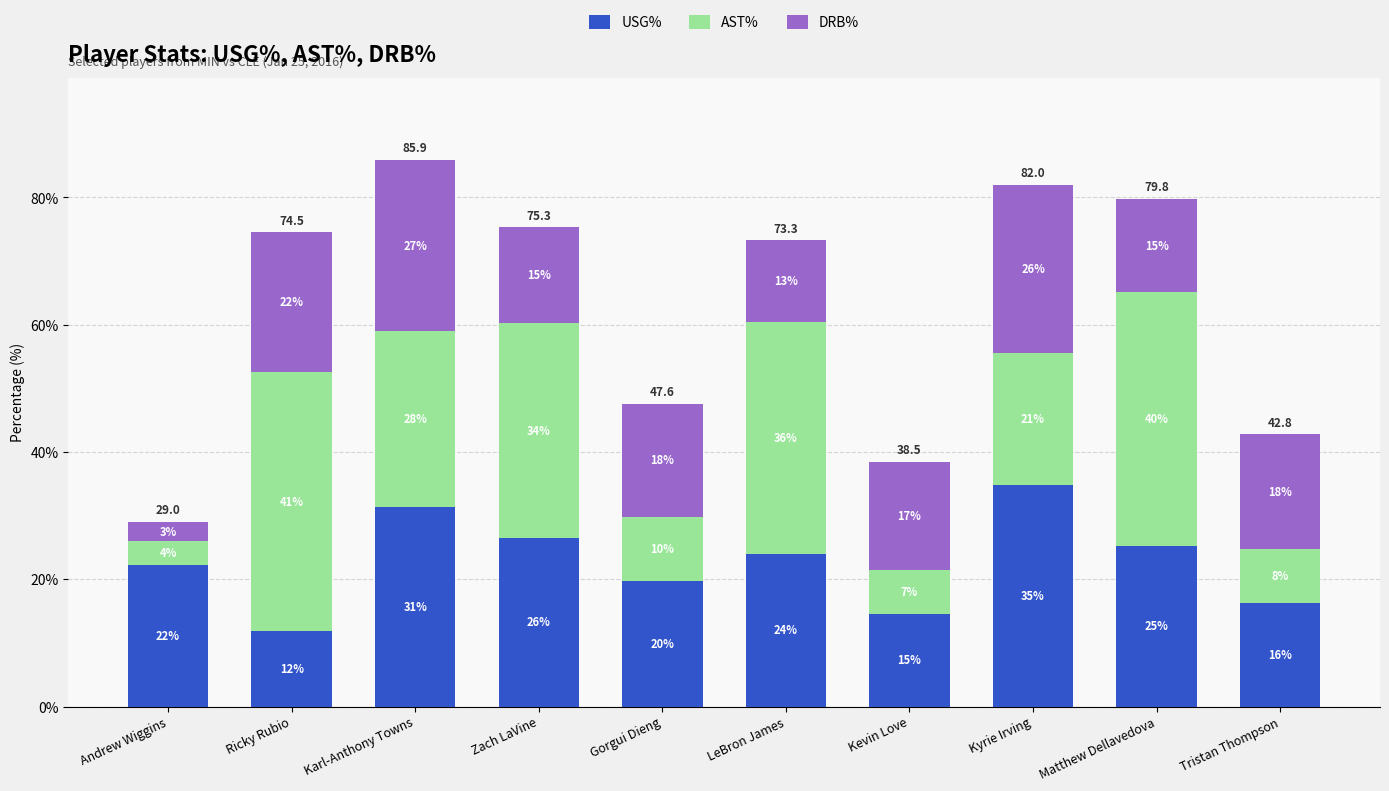

Does the chart contain stacked bars?

Yes